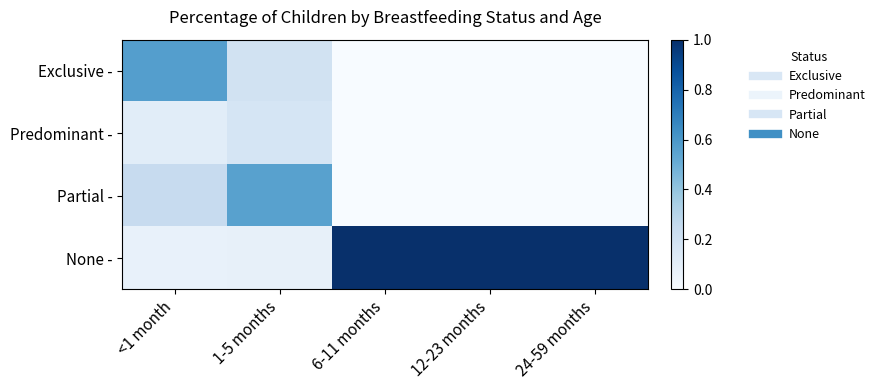

Reading left to right, list all the values displayed in this chart.

Exclusive -: <1 month=0.6	1-5 months=0.2	6-11 months=0.0	12-23 months=0.0	24-59 months=0.0
Predominant -: <1 month=0.1	1-5 months=0.2	6-11 months=0.0	12-23 months=0.0	24-59 months=0.0
Partial -: <1 month=0.2	1-5 months=0.6	6-11 months=0.0	12-23 months=0.0	24-59 months=0.0
None -: <1 month=0.1	1-5 months=0.1	6-11 months=1.0	12-23 months=1.0	24-59 months=1.0